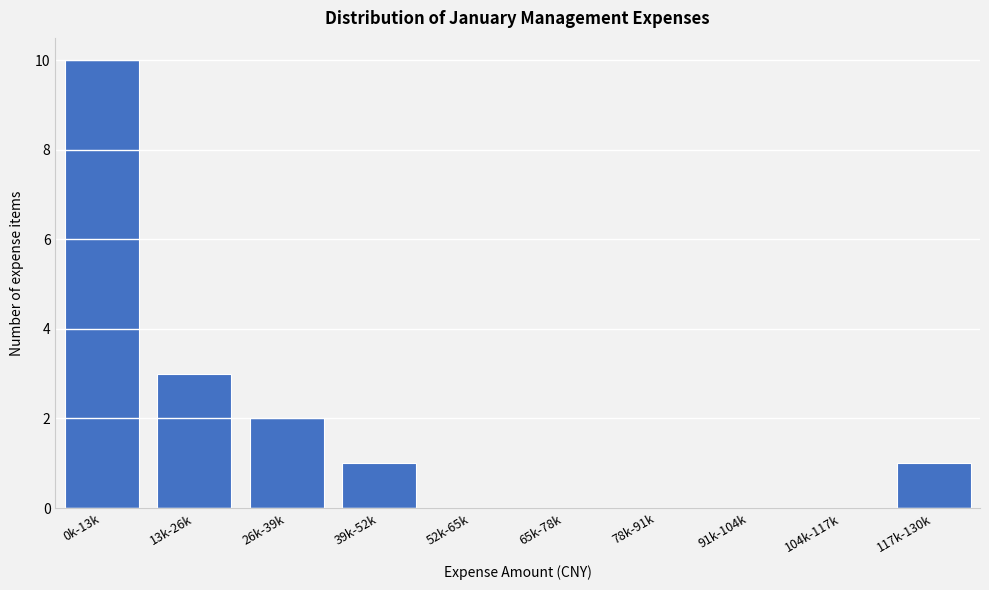

Reading left to right, list all the values displayed in this chart.

0k-13k=10	13k-26k=3	26k-39k=2	39k-52k=1	52k-65k=0	65k-78k=0	78k-91k=0	91k-104k=0	104k-117k=0	117k-130k=1